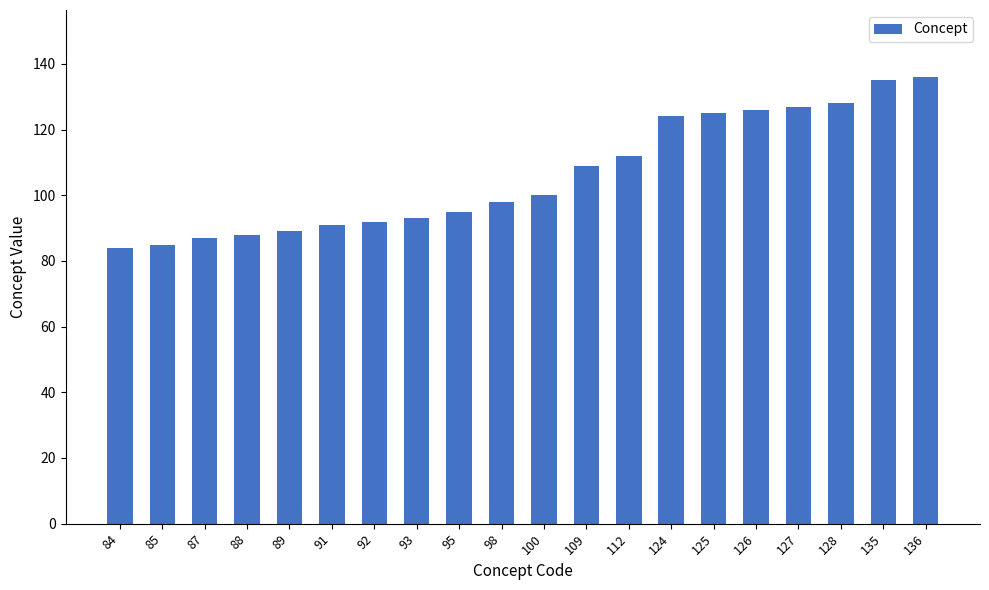

Reading left to right, extract all data points from this chart.

84	85	87	88	89	91	92	93	95	98	100	109	112	124	125	126	127	128	135	136